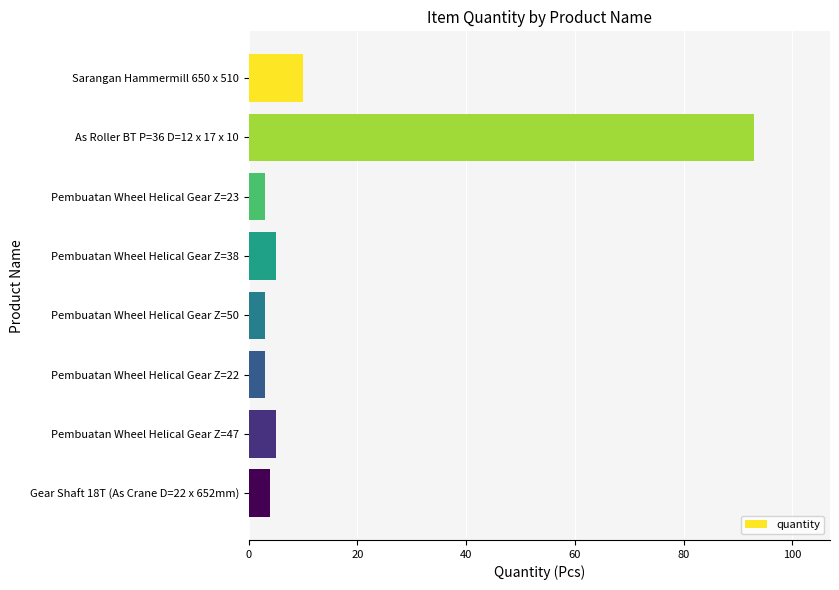

What is the difference between the second highest and minimum values?

7